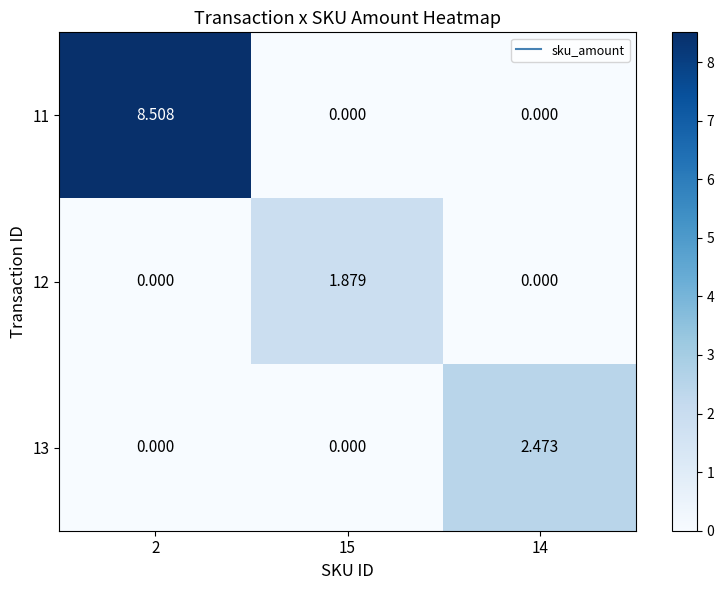

How many data points does each series have?

3